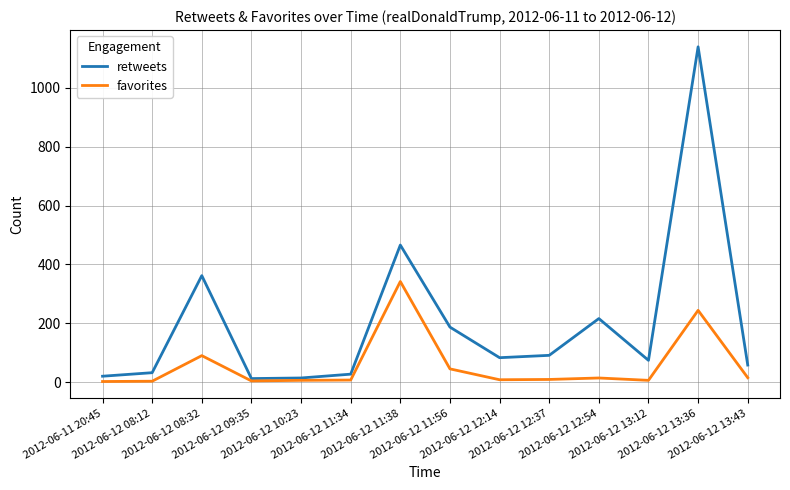

What value does the retweets series have at 2012-06-12 12:14, to the nearest 50?

100